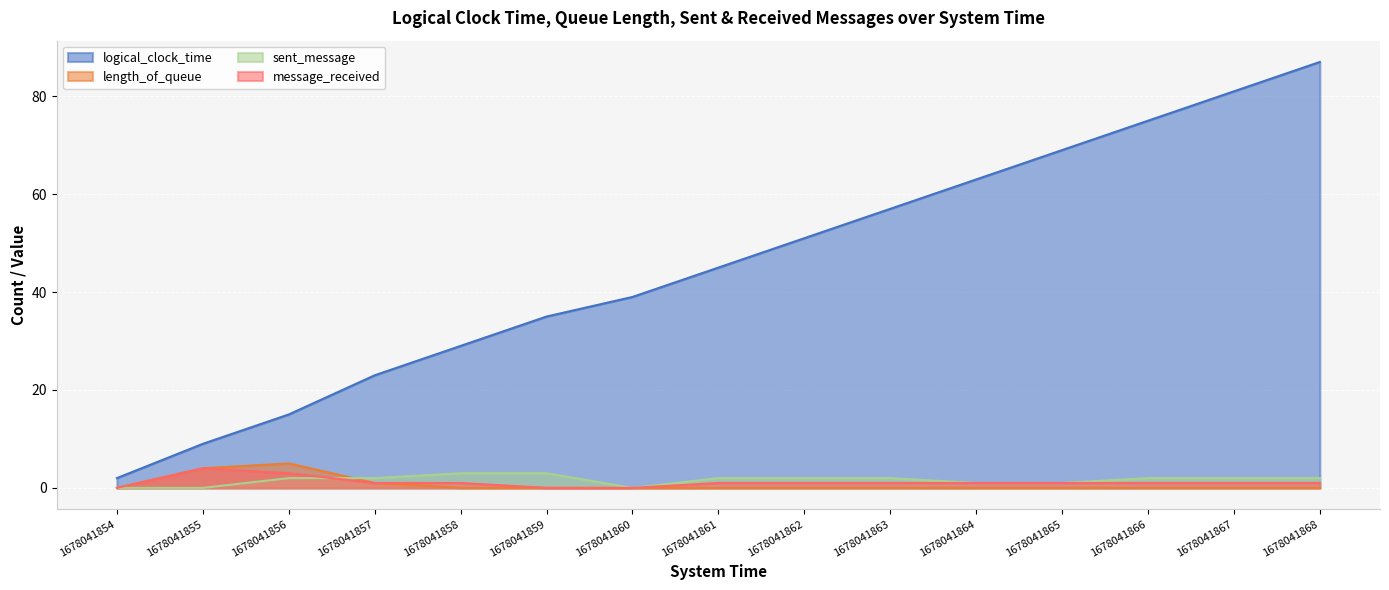

True or false: message_received and logical_clock_time intersect in this chart.

False